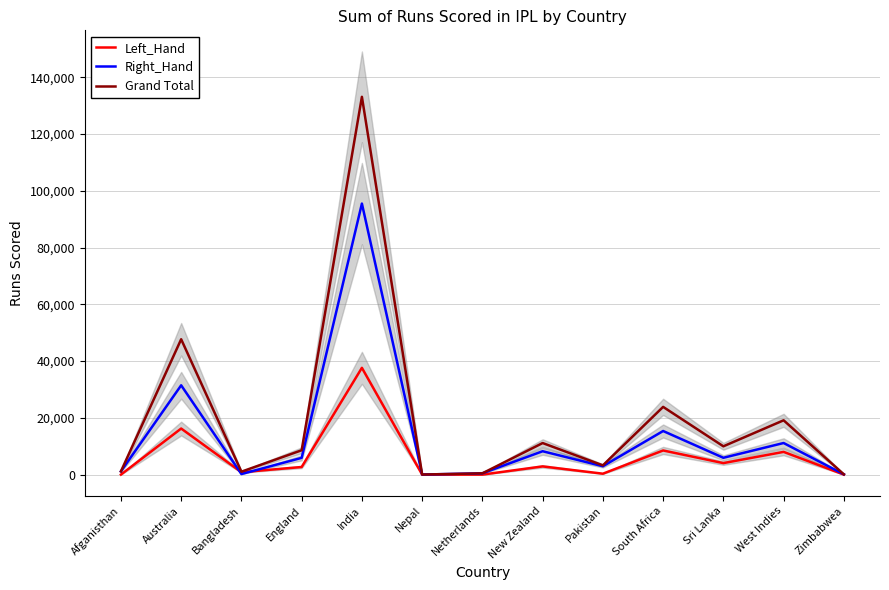

What is the average value of the Right_Hand series?

13716